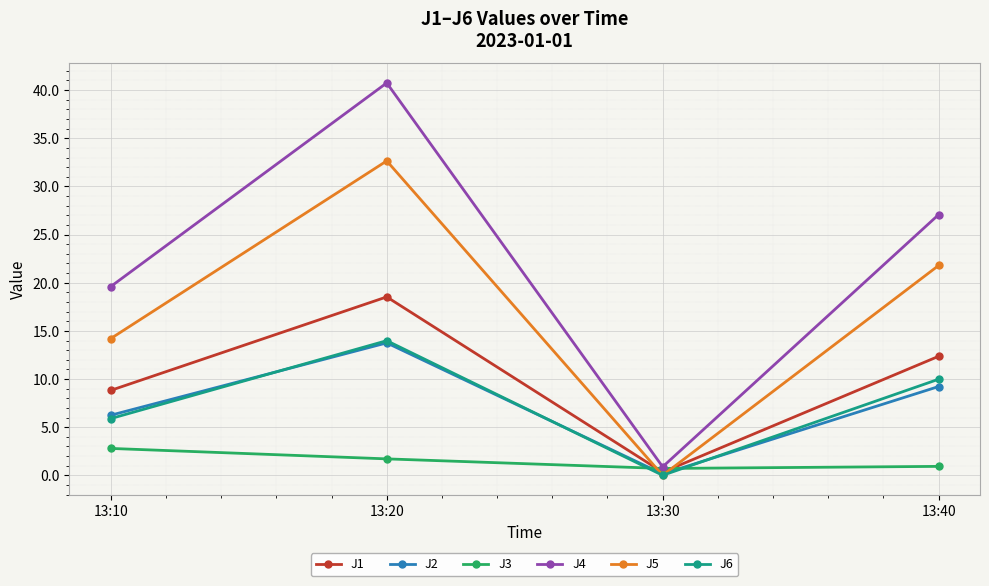

What is the average value of the J2 series?

7.3